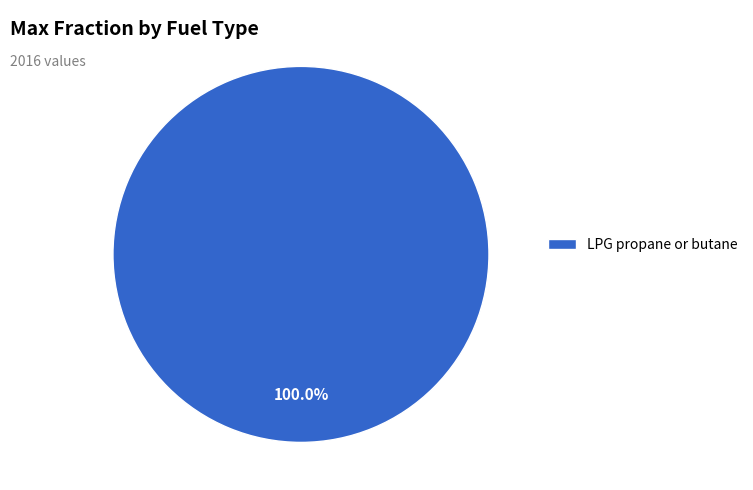

Rank the categories by value from highest to lowest.

LPG propane or butane